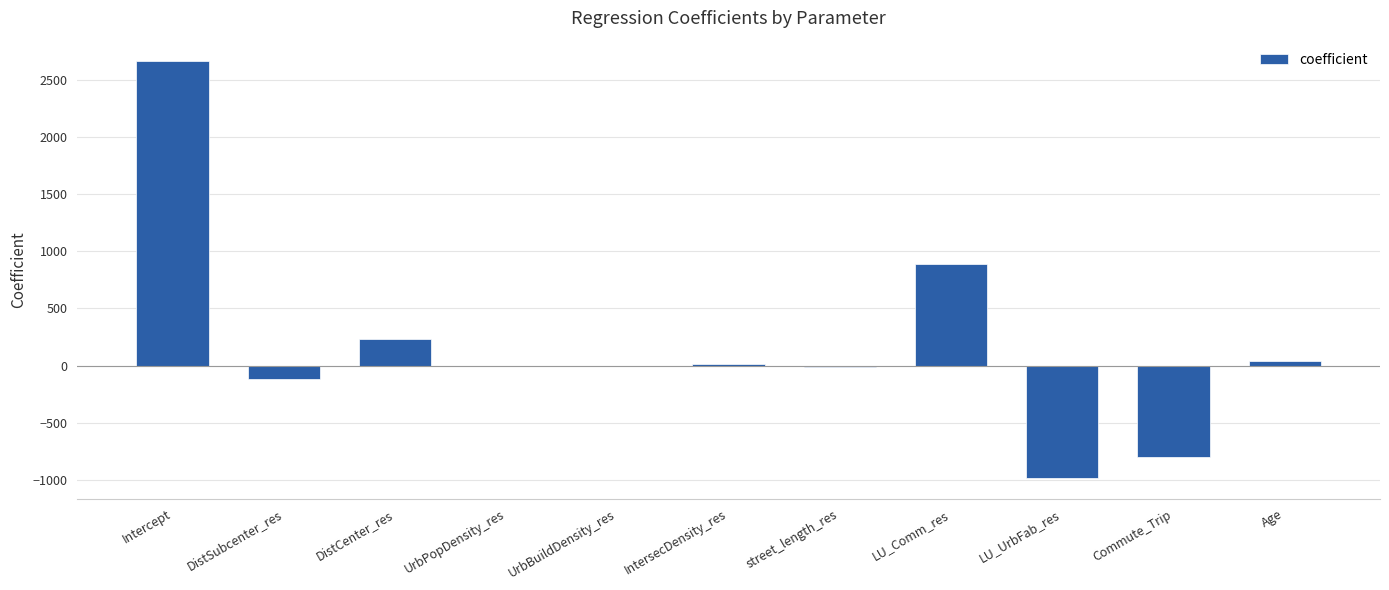

At which label does the data first exceed 0?

Intercept